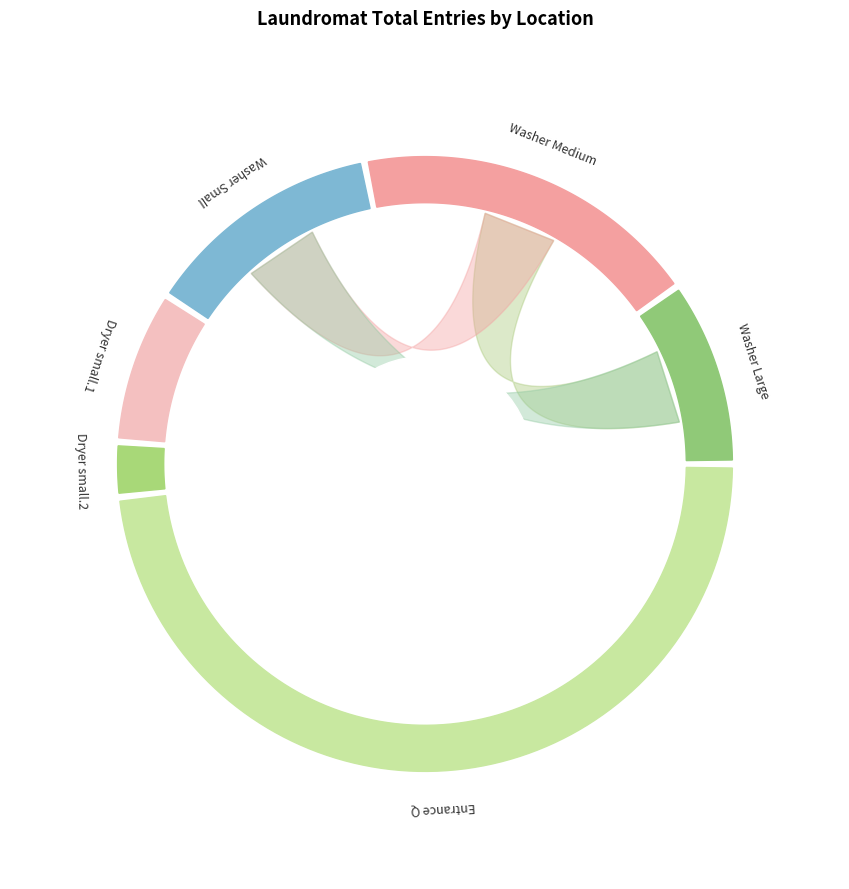

How many segments does this pie chart have?

6